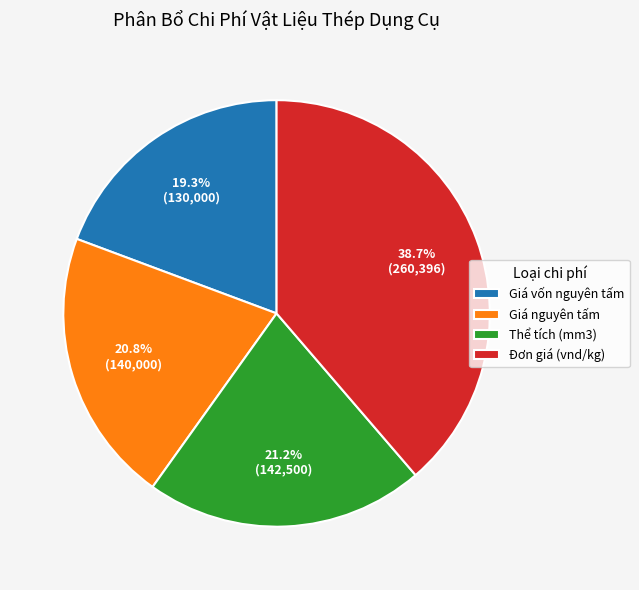

Does Đơn giá (vnd/kg) represent more than half of the total?

No